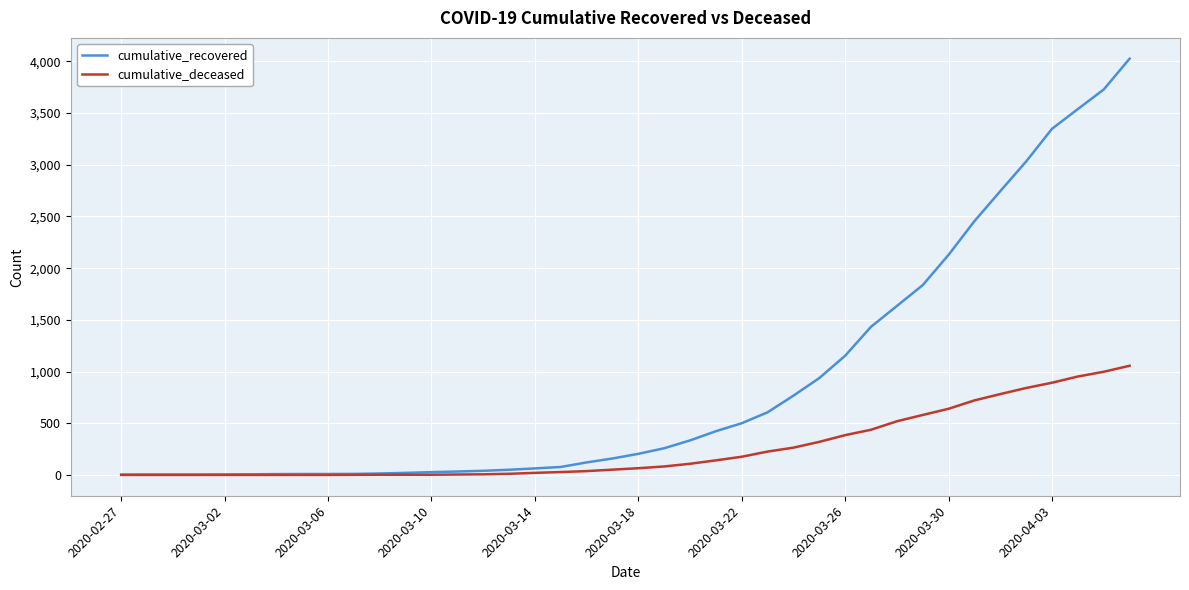

Which series has the largest total across all categories?

cumulative_recovered